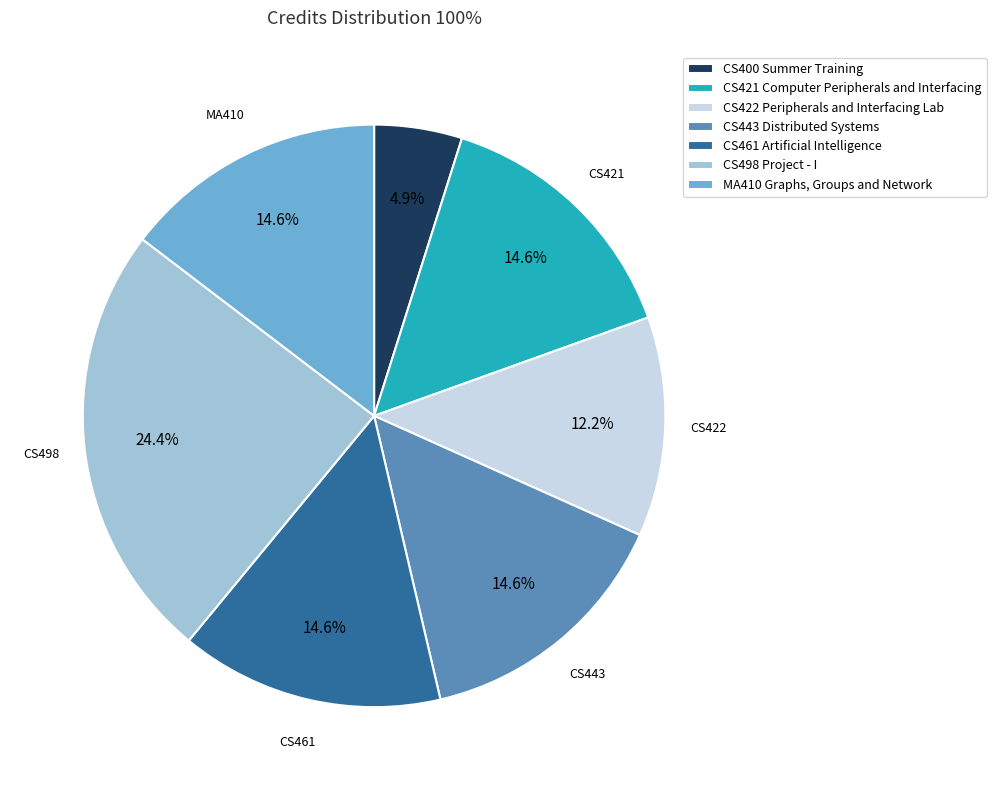

What percentage do CS498 Project - I and CS443 Distributed Systems together represent?

39.0%